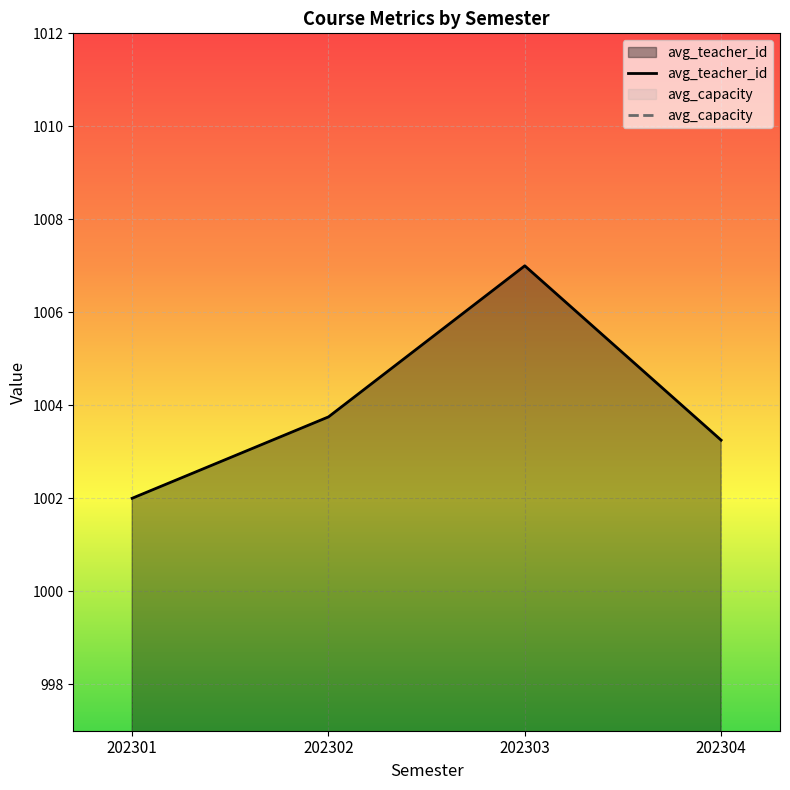

What is the approximate value at 202301?

1002.0